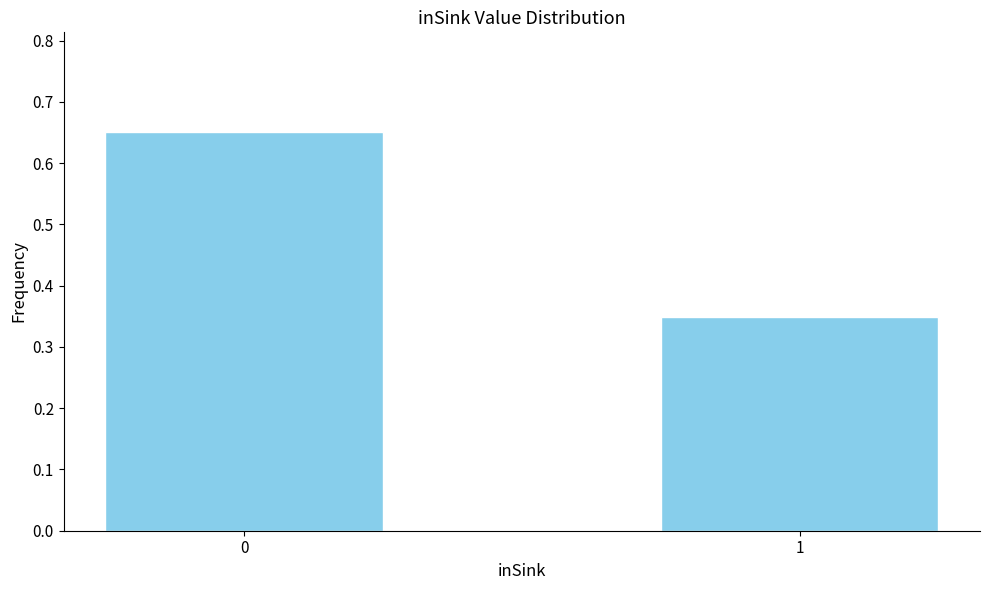

Is it true that the value at 0 is 0.9?

False